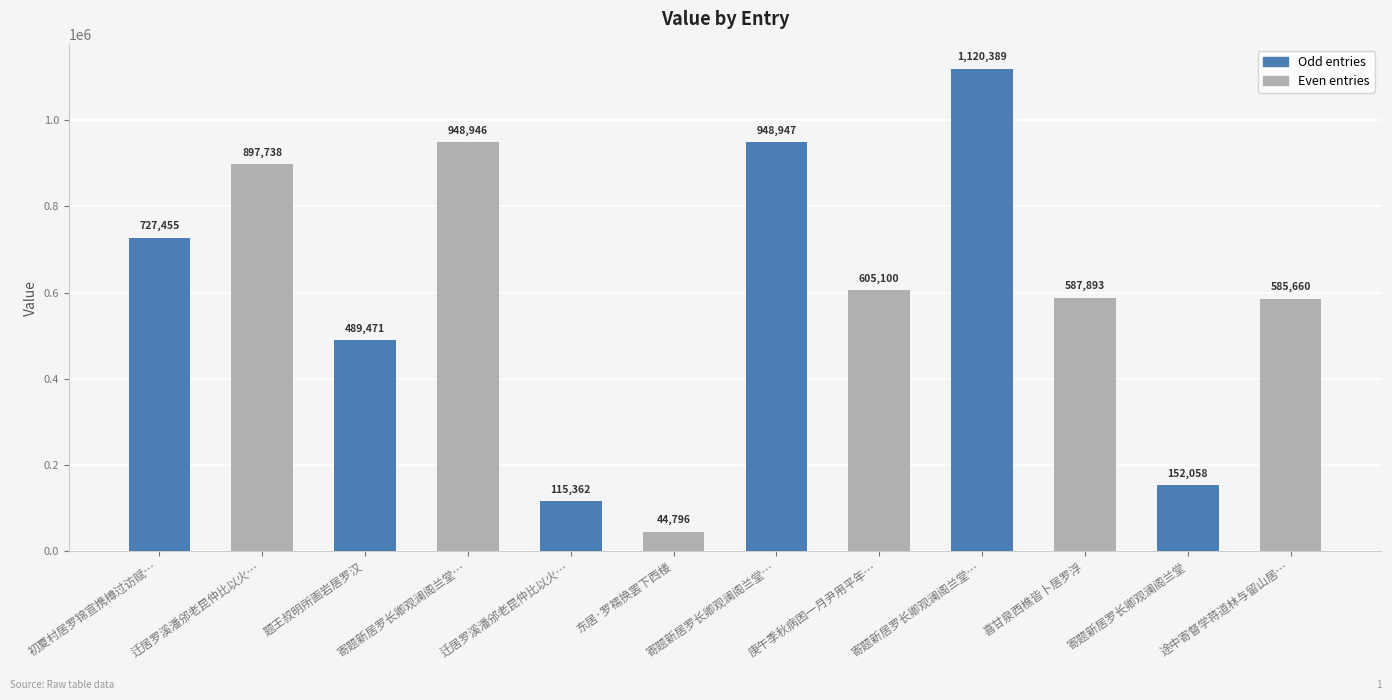

What is the difference between the values at 迁居罗溪潘邠老昆仲比以火… and 寄题新居罗长卿观澜阁兰堂?

745680